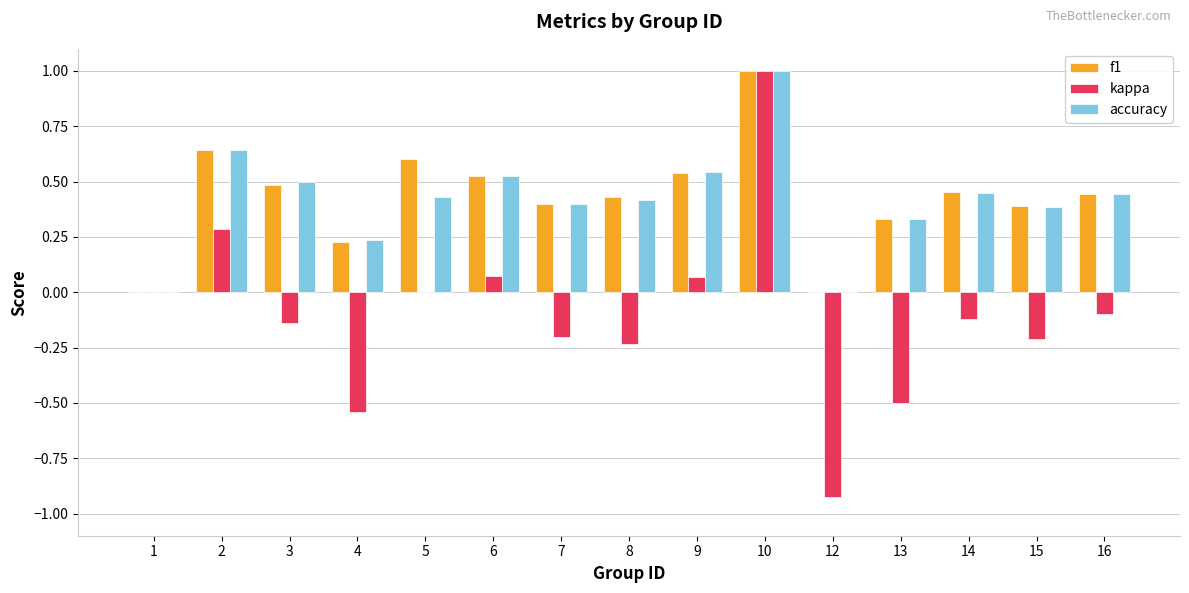

What is the sum of the accuracy values at 6 and 2?

1.2